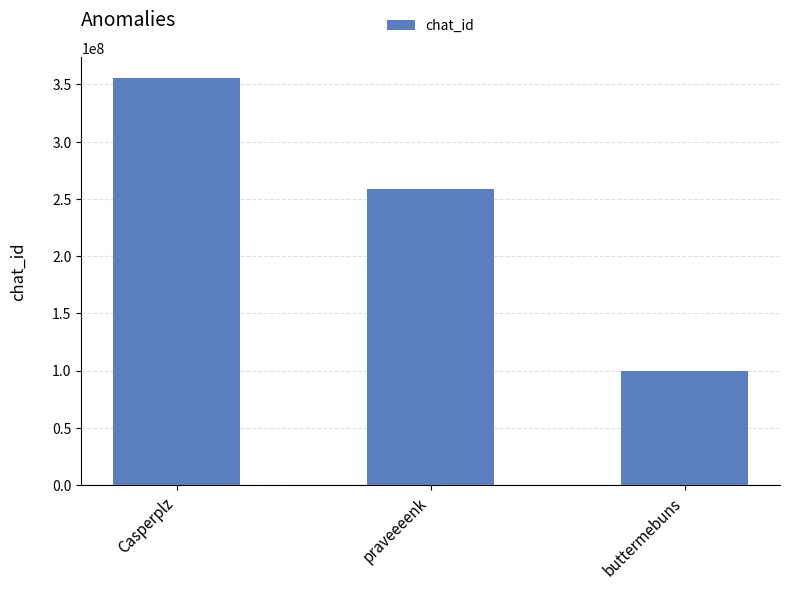

Are the bars horizontal?

No